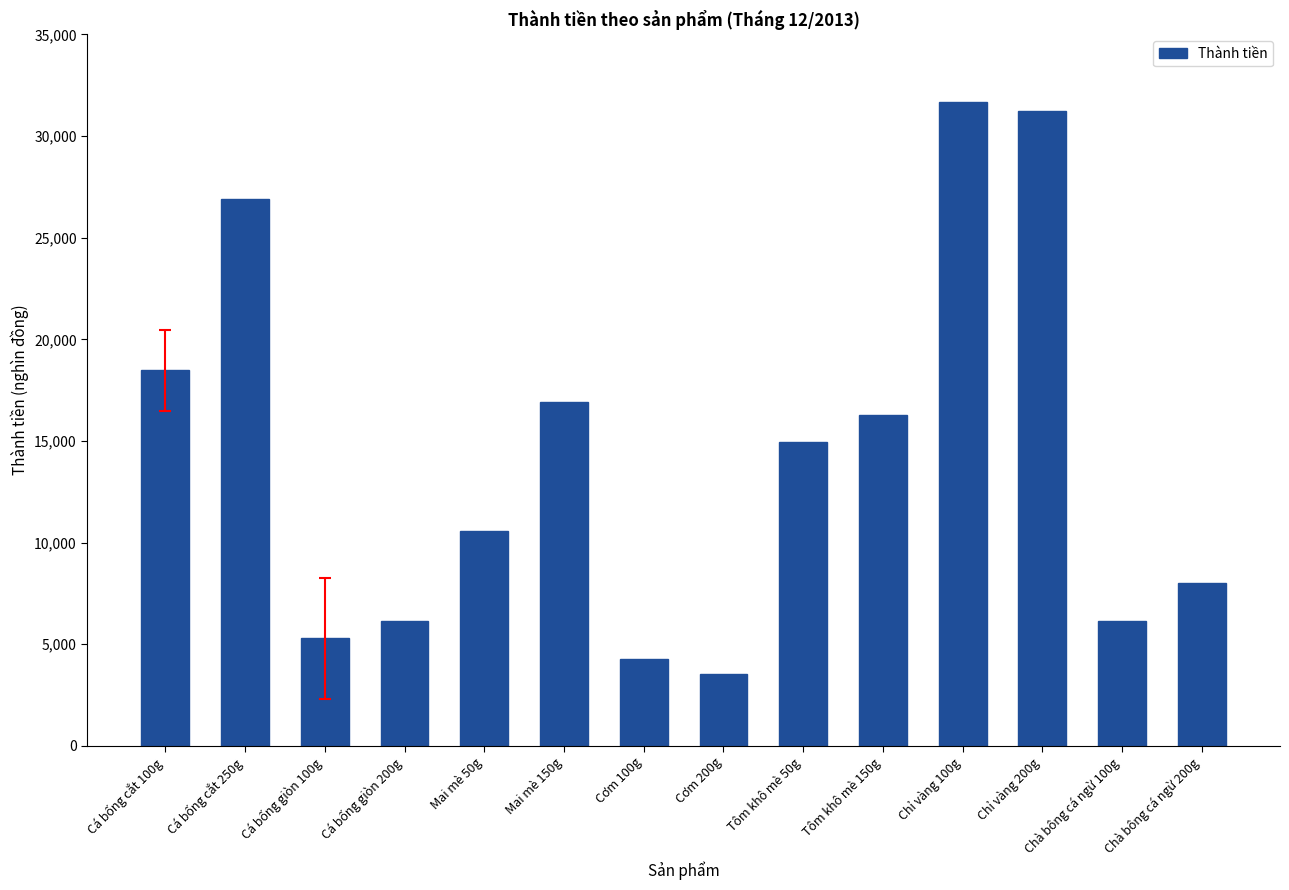

What is the change in value from Cá bống giòn 200g to Chà bông cá ngừ 100g?

+22.0